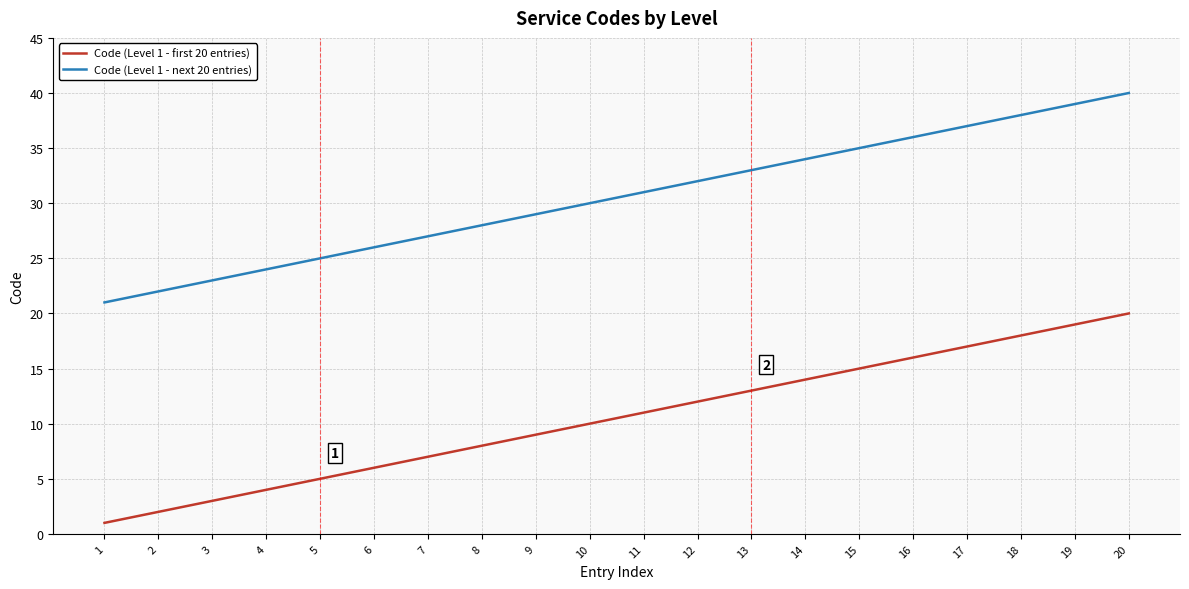

True or false: Code (Level 1 - first 20 entries) and Code (Level 1 - next 20 entries) cross at least once.

False